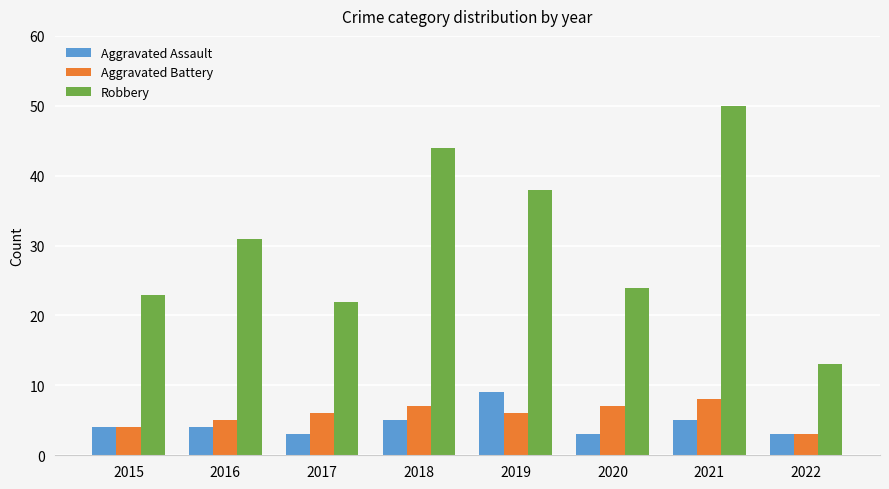

What are all the series names shown in the legend?

Aggravated Assault, Aggravated Battery, Robbery